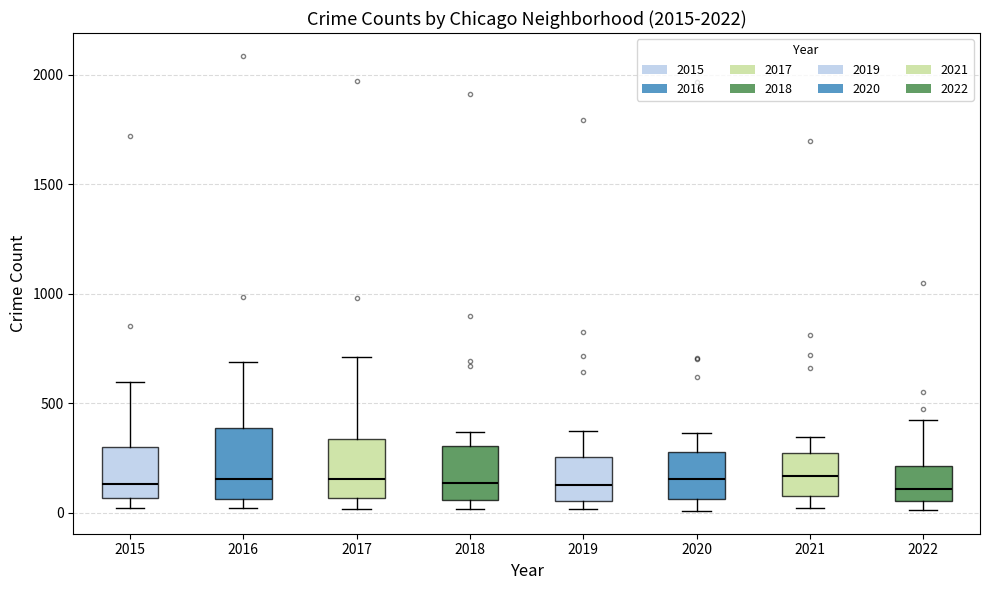

Comparing the boxes themselves (not the whiskers), which one is the tallest?

2016